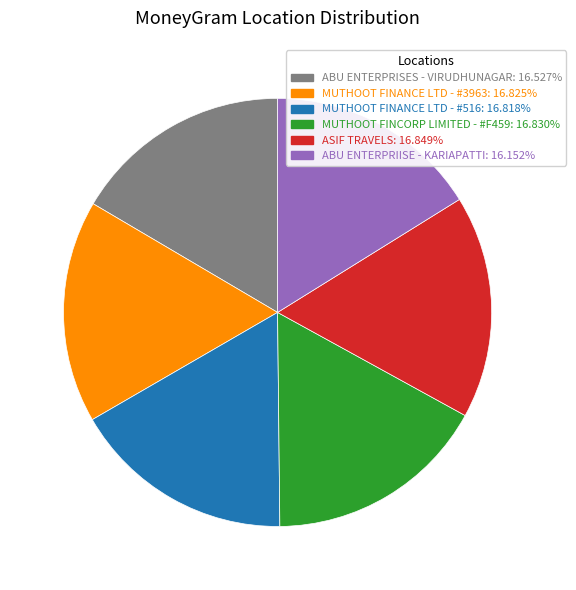

The ABU ENTERPRISES - VIRUDHUNAGAR slice represents 9% of the pie. True or false?

False